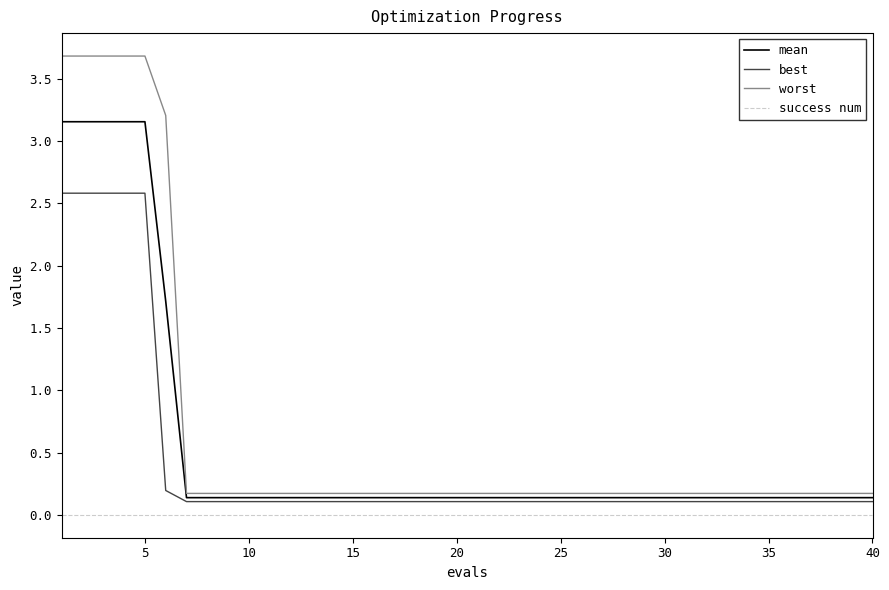

True or false: success num and mean cross at least once.

False